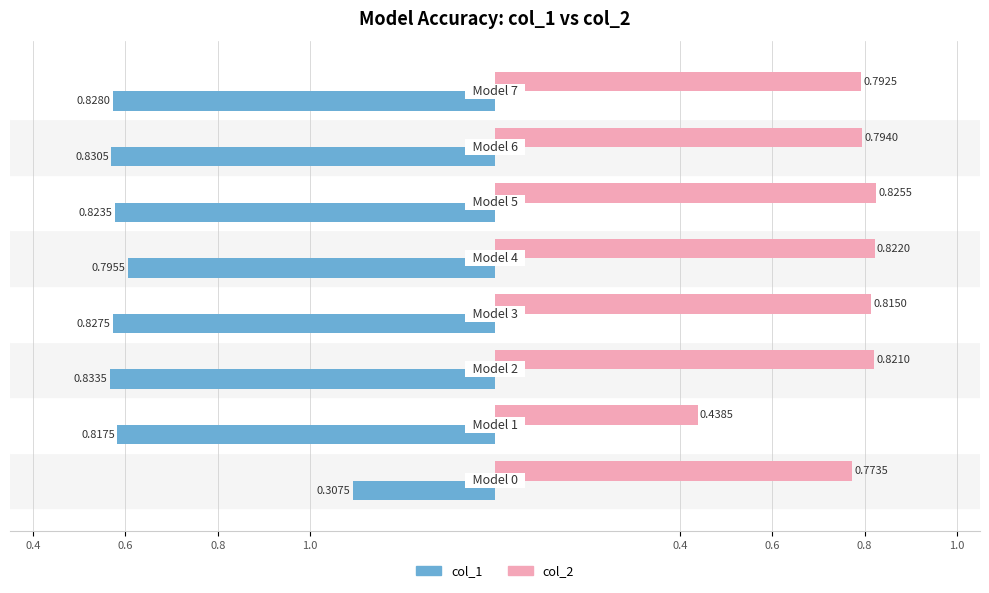

What are all the series names shown in the legend?

col_1, col_2